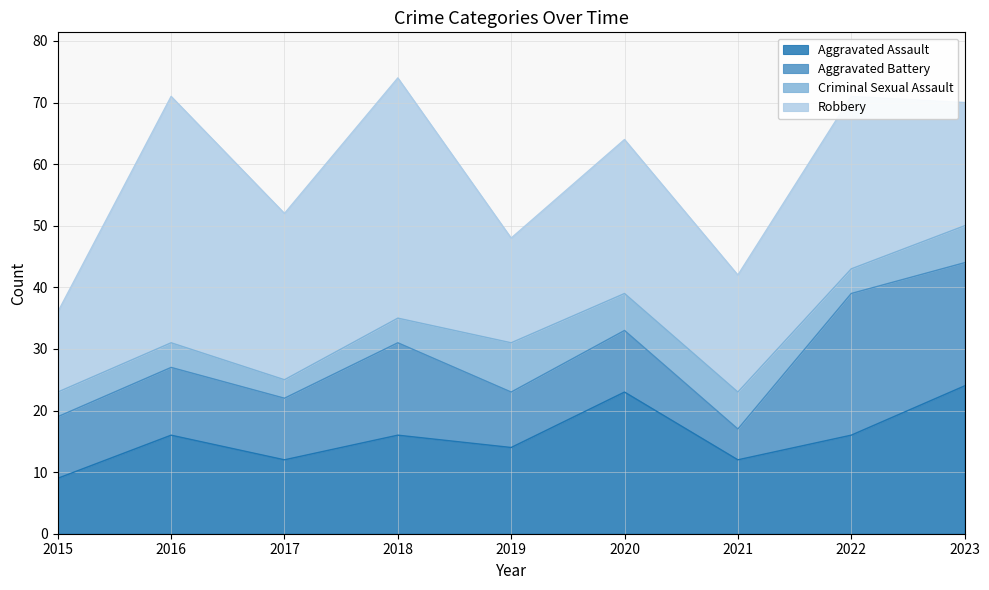

Is it true that Aggravated Assault equals 16 at 2016?

True